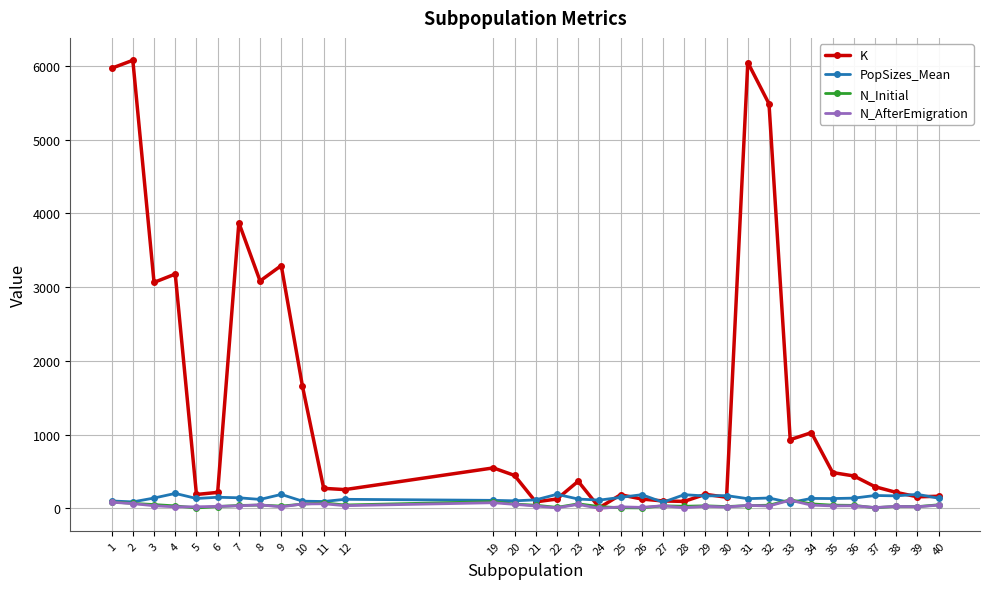

What is the total value across all series at 6?

420.2